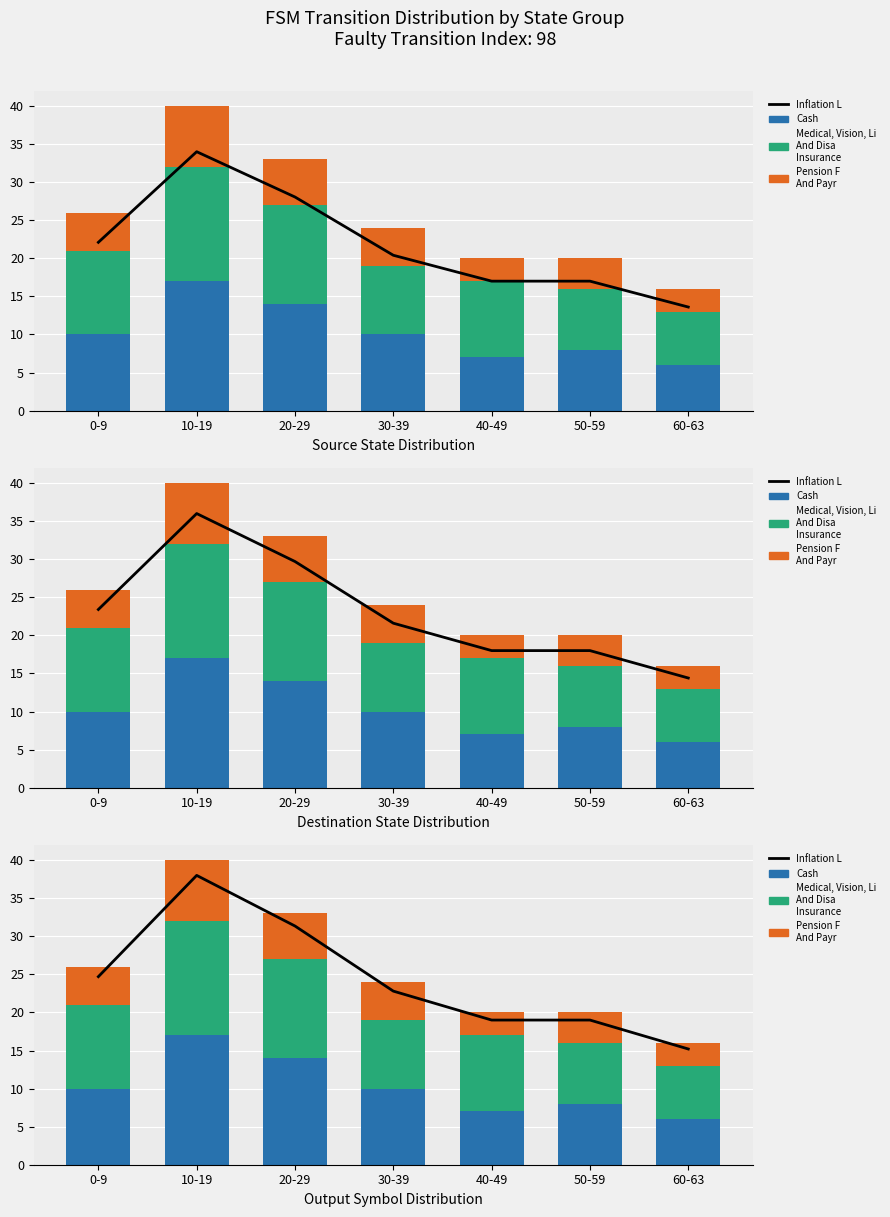

What are all the series names shown in the legend?

Inflation L, Cash, Medical, Vision, Li And Disa Insurance, Pension F And Payr